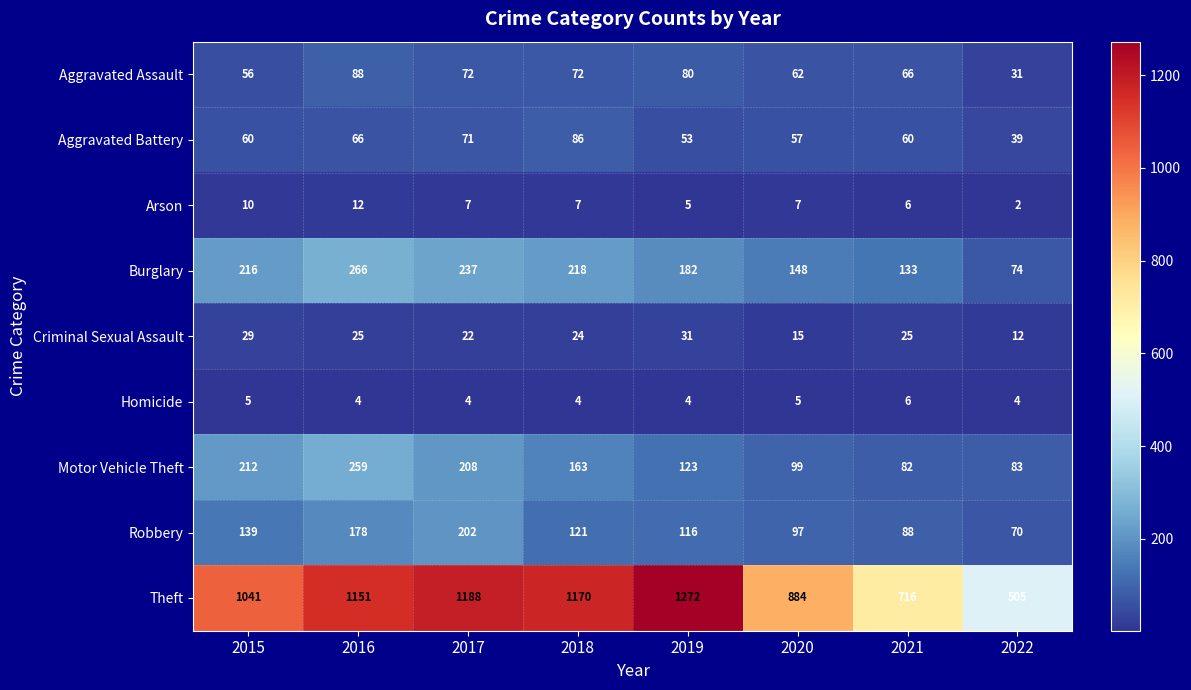

Is it true that Aggravated Assault equals 56 at 2015?

True